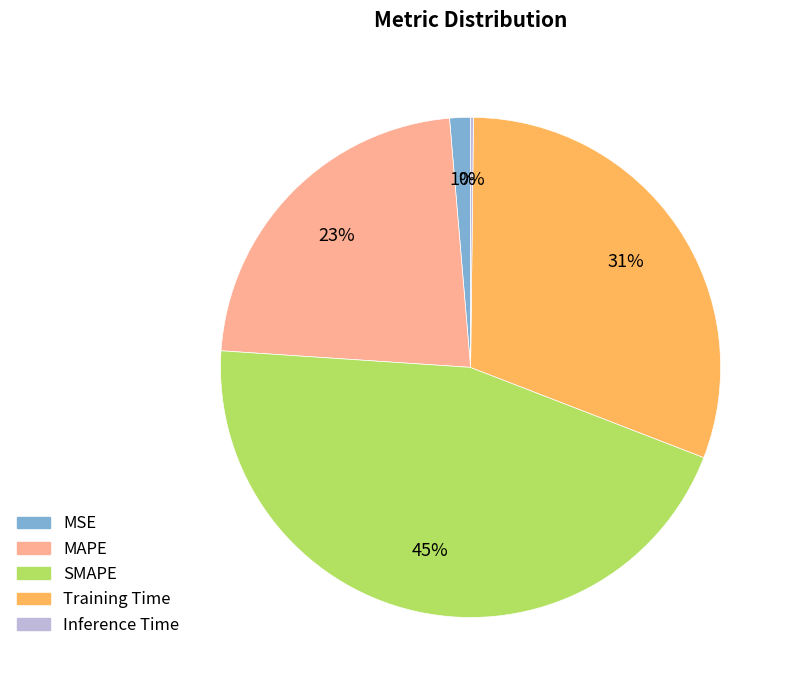

True or false: SMAPE accounts for 52% of the total.

False